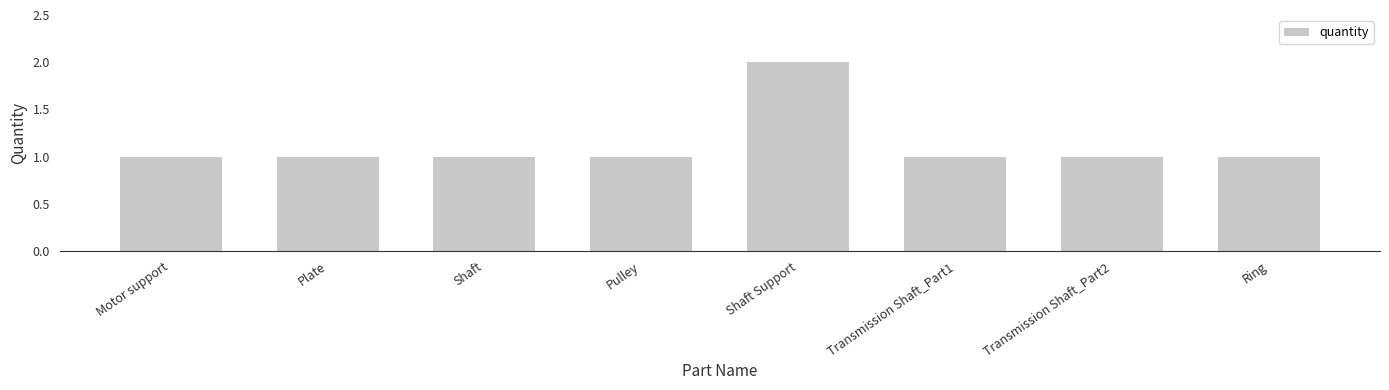

What is the value of the 3rd bar from the left?

1